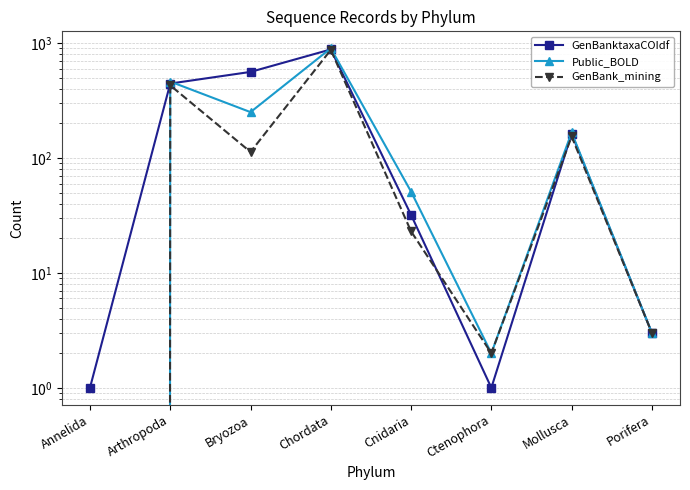

How many data points in Public_BOLD are less than 167?

4